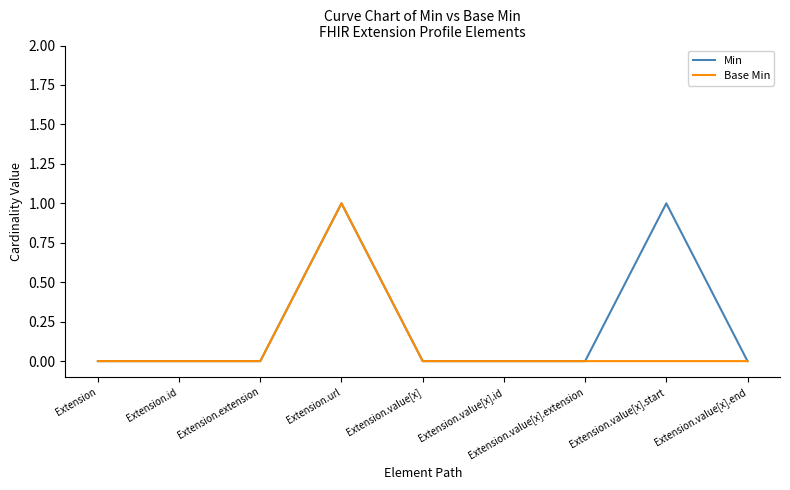

Which series has the largest total across all categories?

Min